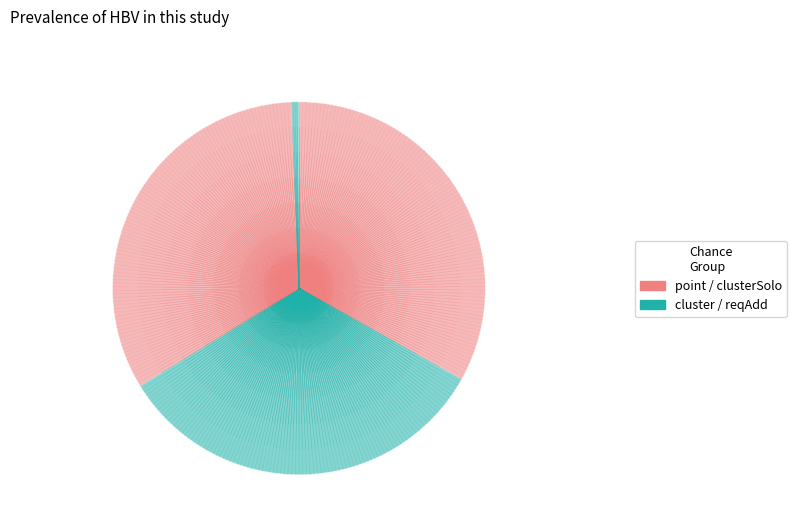

Which category has the smallest portion of the pie?

reqAdd